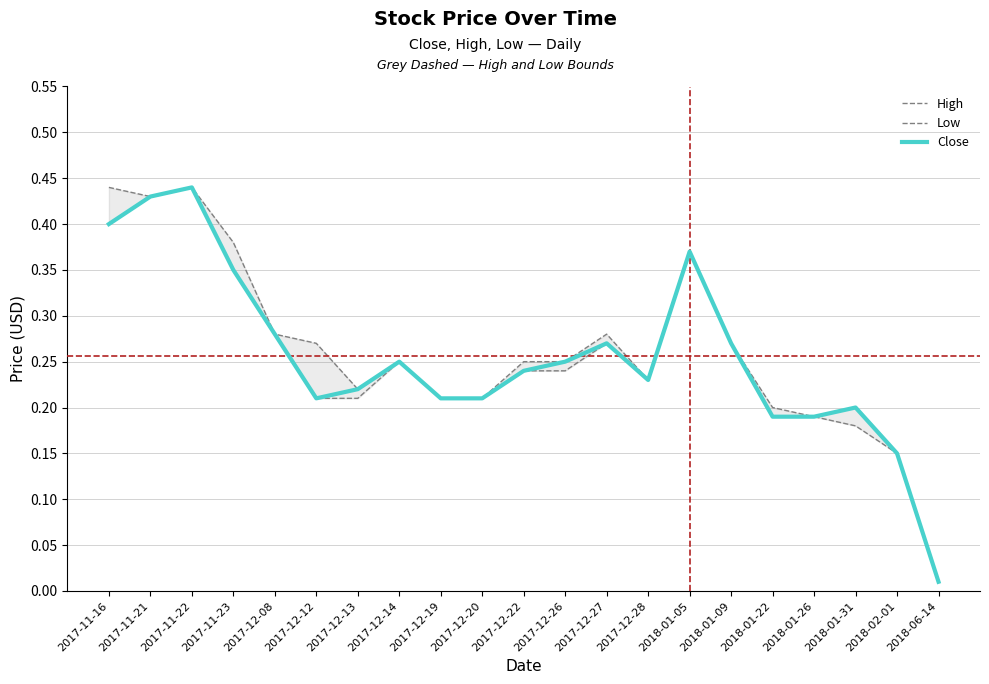

Count the number of data series in this chart.

3